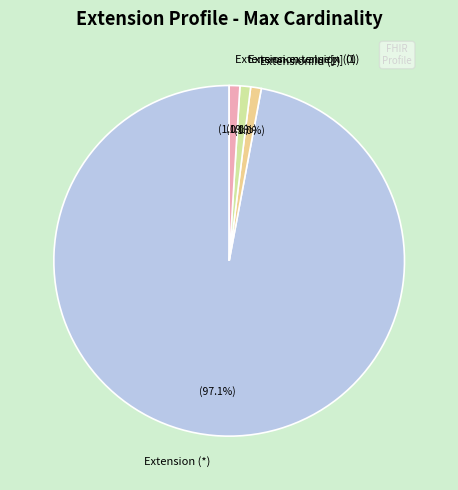

Combined, do Extension.extension (0) and Extension.id (1) account for over 50%?

No